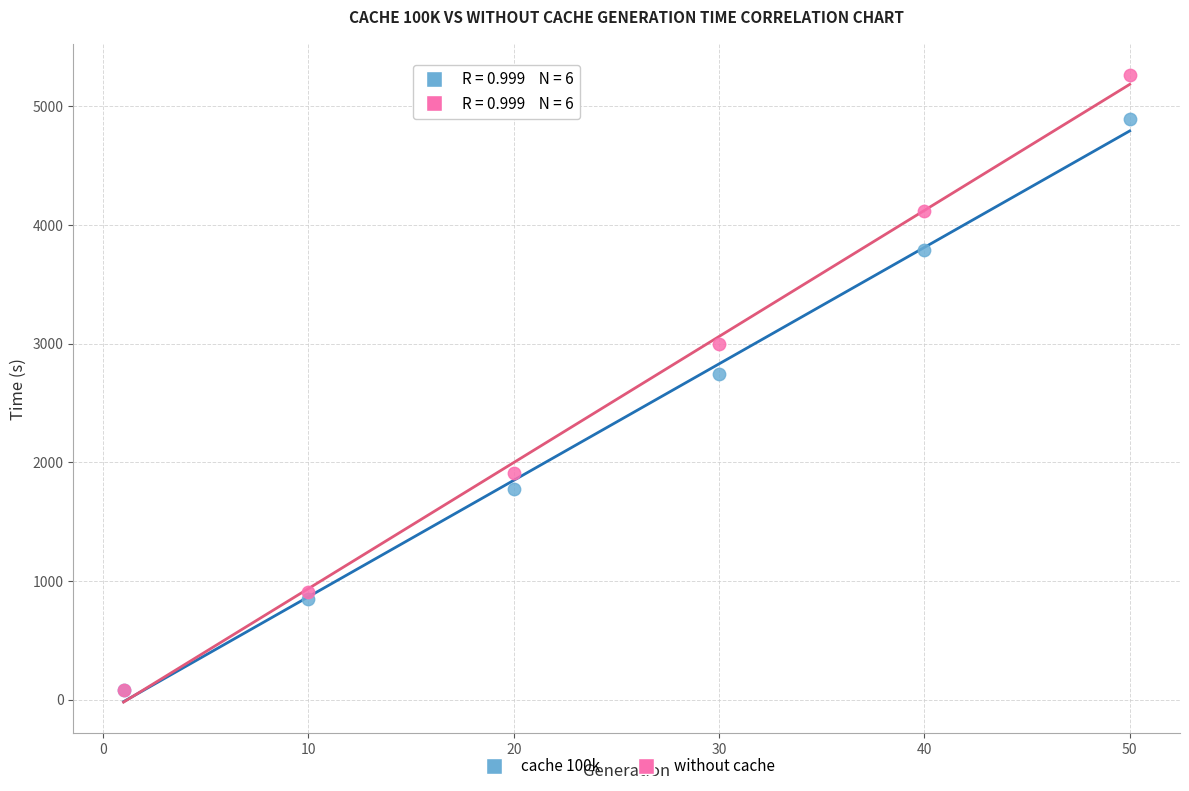

Across all series, what Y value is closest to 2672?

2743.0